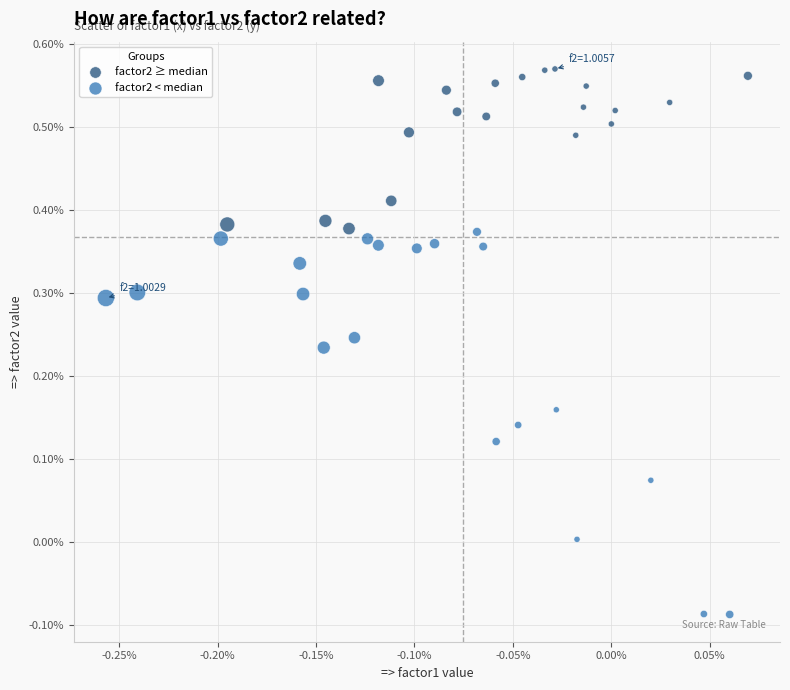

Which series has the widest spread of Y values?

factor2 < median